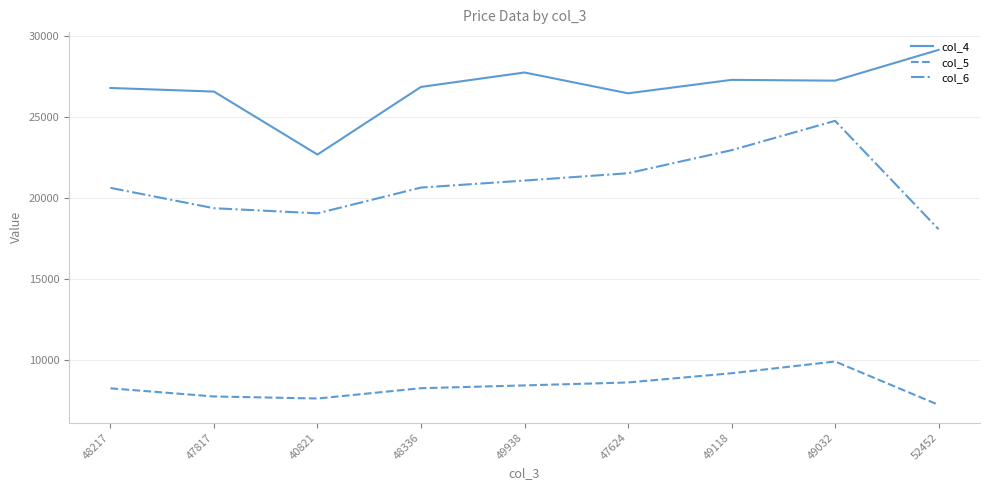

Rank the series by their average value, from highest to lowest.

col_4, col_6, col_5